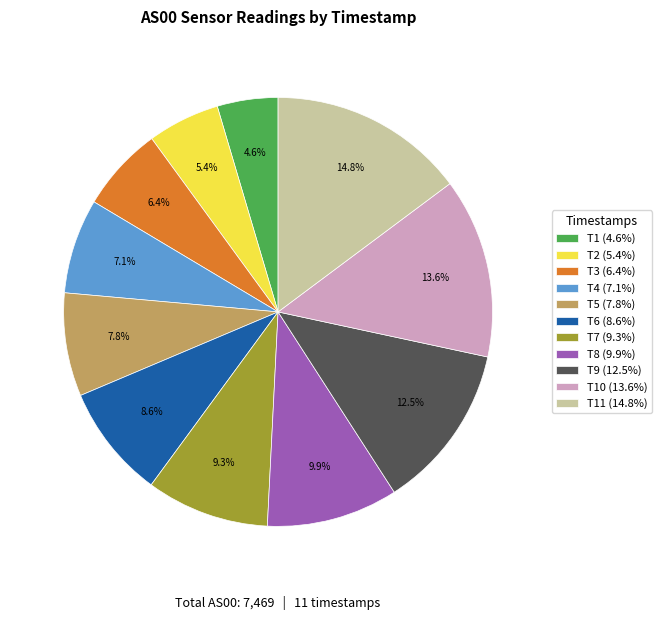

Approximately how many times larger is the value at T5 (7.8%) compared to T11 (14.8%)?

0.5